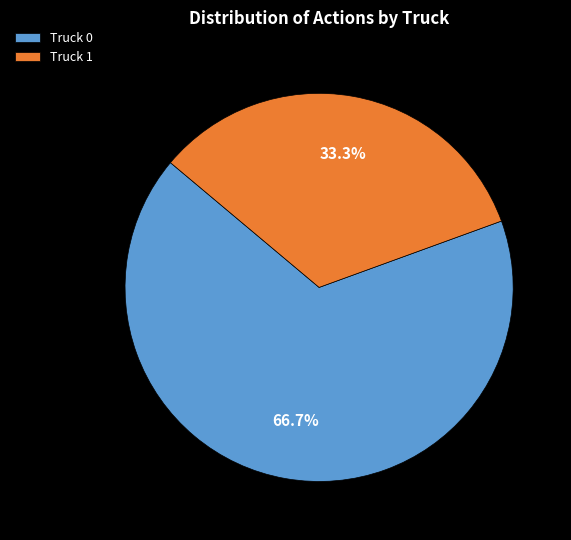

The Truck 1 slice represents 24% of the pie. True or false?

False